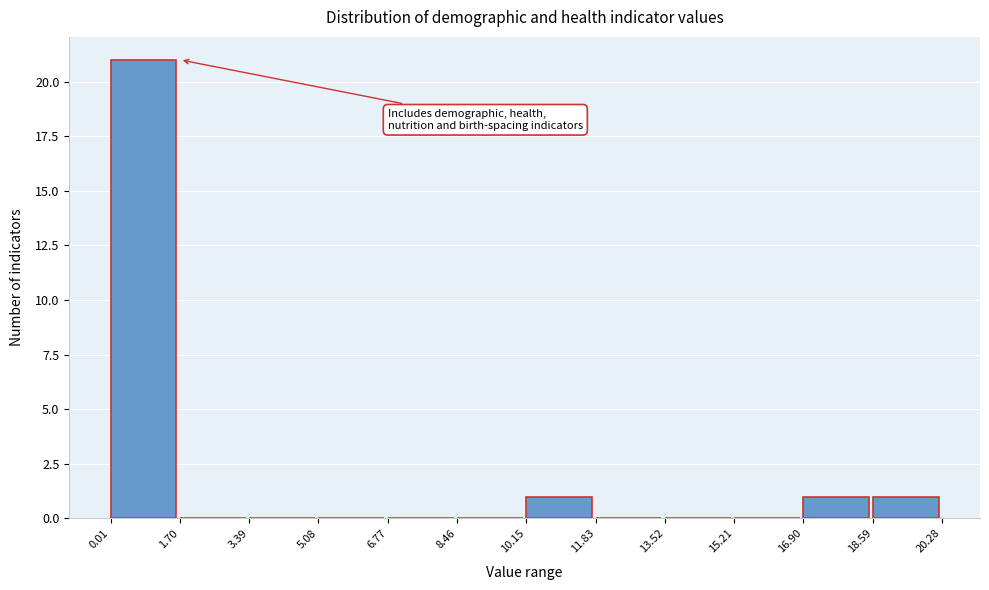

What is the height of the bar covering 0.01 to 1.70 on the x-axis? The values are not printed on the chart, so give them approximately, as read against the axis.

21